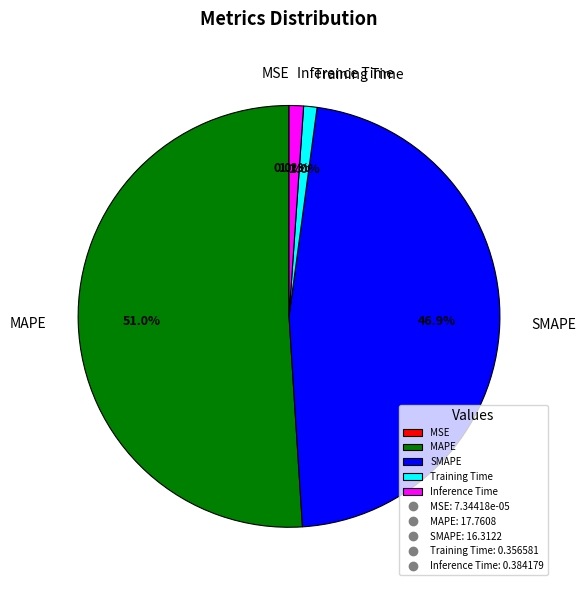

Is there a majority slice in this chart?

Yes